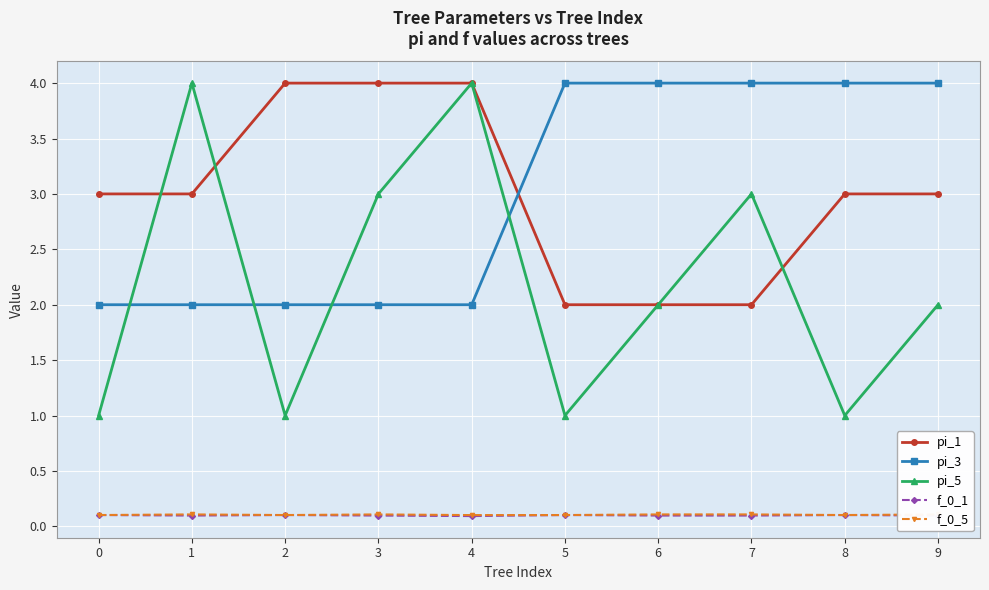

True or false: f_0_1 has a value of 0.1 at 2.

True